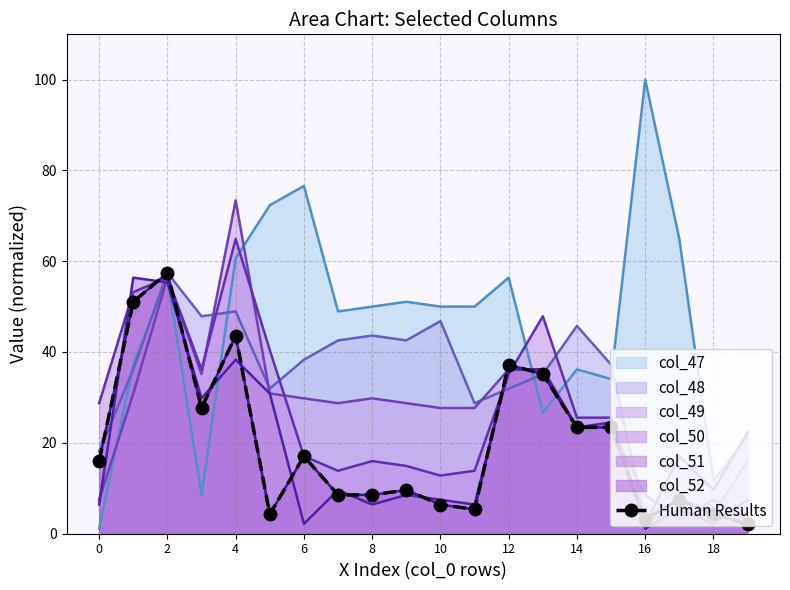

What is the difference between the maximum and second lowest values?

54.3